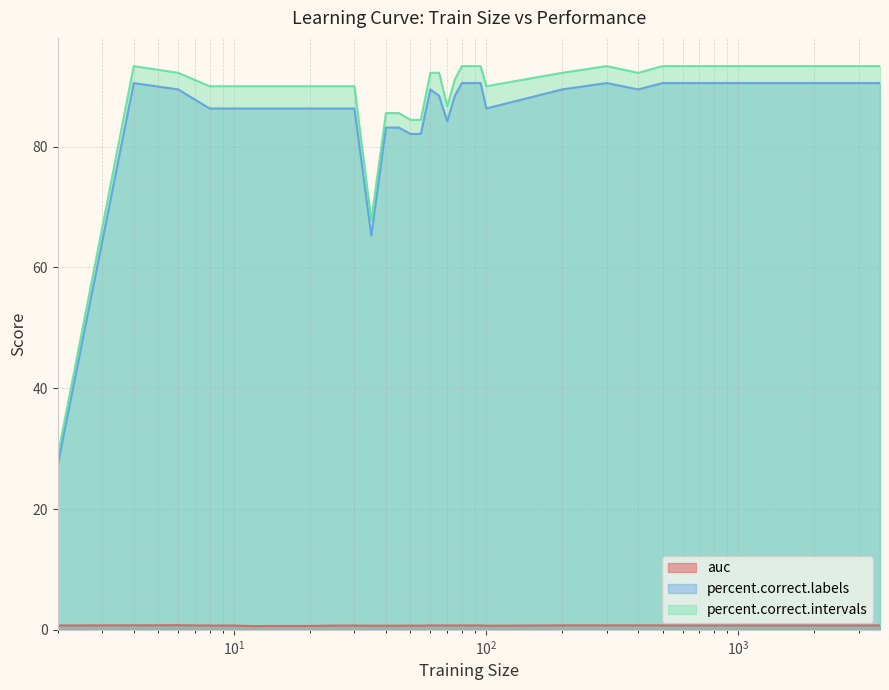

Is the value of percent.correct.labels at 8 greater than the value of percent.correct.intervals at 700?

No